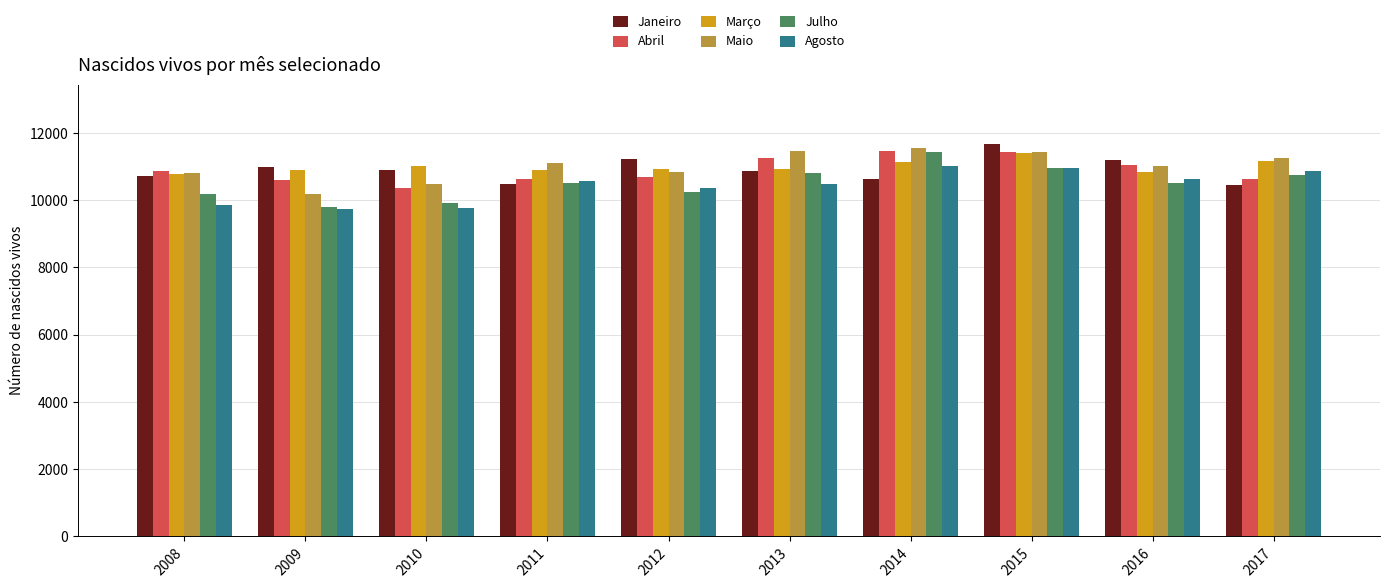

Between 2014 and 2016, which series saw the biggest shift?

Julho